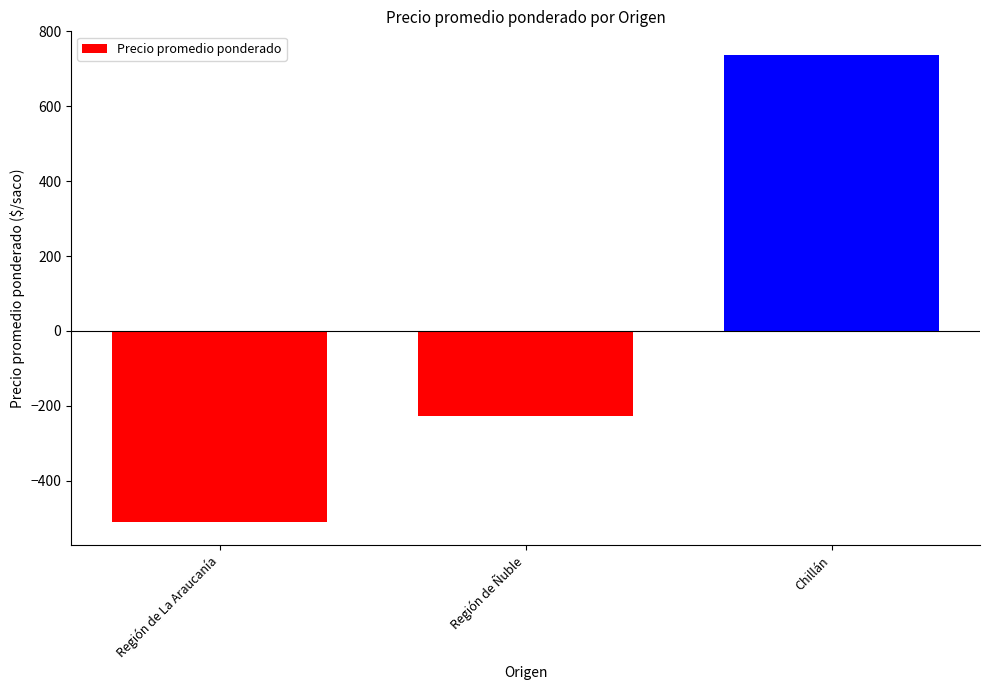

What is the change in value from Región de La Araucanía to Chillán?

+1247.1